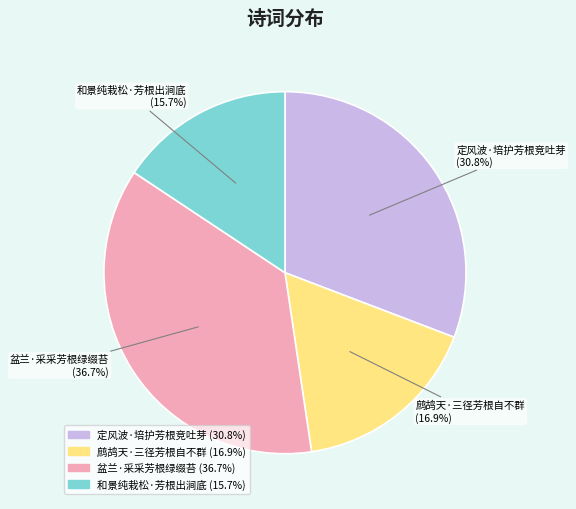

True or false: 盆兰·采采芳根绿缀苔 accounts for 37% of the total.

True